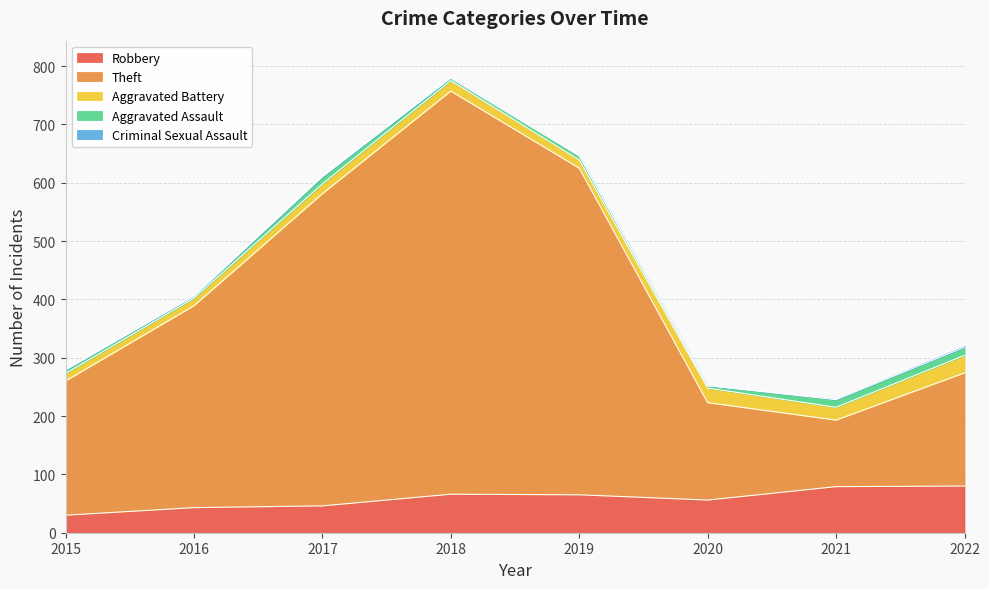

In Aggravated Assault, how many points are higher than both neighbors (excluding endpoints)?

2